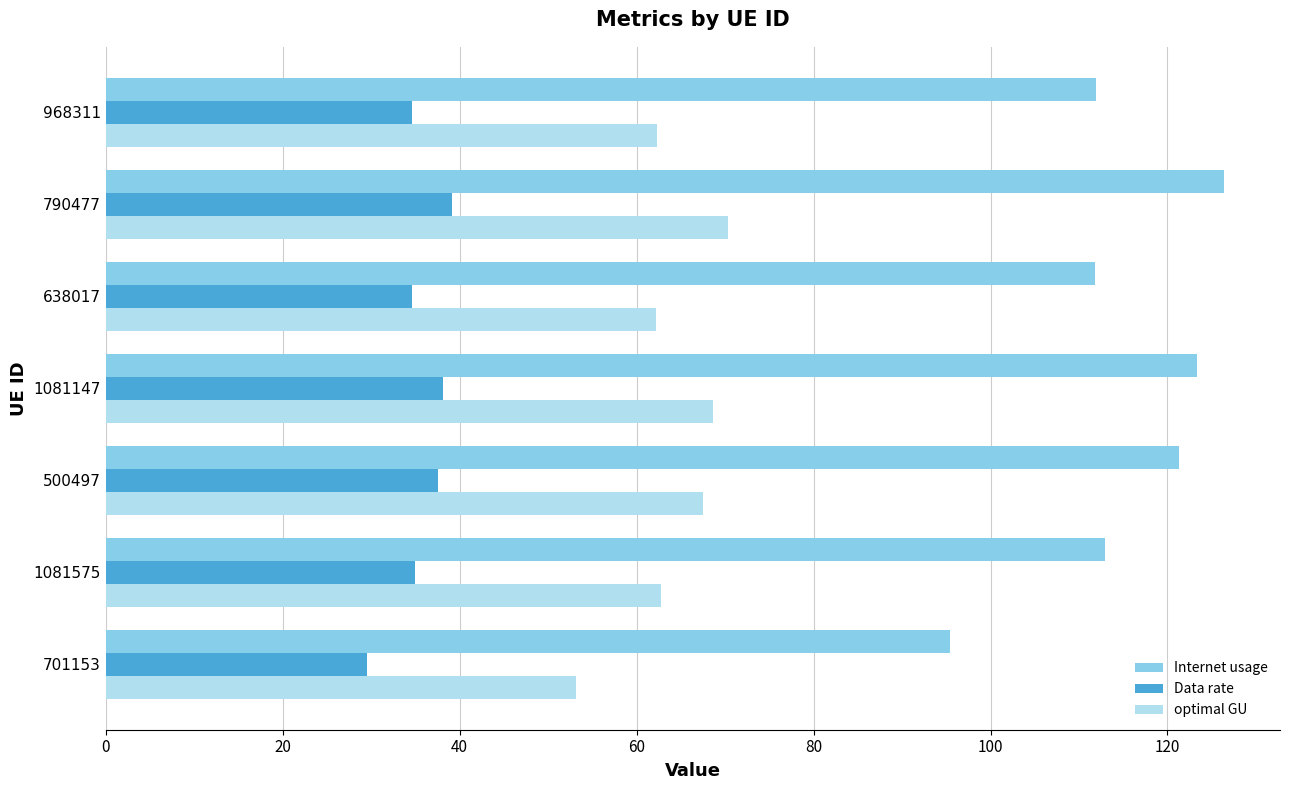

What value does the Internet usage series have at 638017?

111.8